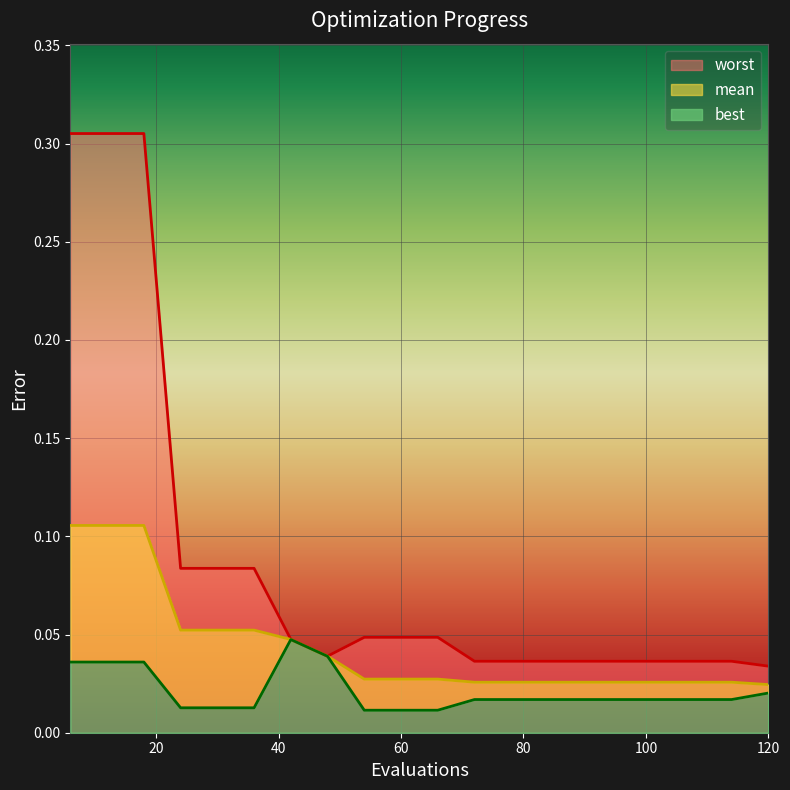

Reading left to right, extract all data points from this chart.

mean: 6=0.1	12=0.1	18=0.1	24=0.1	30=0.1	36=0.1	42=0.0	48=0.0	54=0.0	60=0.0	66=0.0	72=0.0	78=0.0	84=0.0	90=0.0	96=0.0	102=0.0	108=0.0	114=0.0	120=0.0
best: 6=0.0	12=0.0	18=0.0	24=0.0	30=0.0	36=0.0	42=0.0	48=0.0	54=0.0	60=0.0	66=0.0	72=0.0	78=0.0	84=0.0	90=0.0	96=0.0	102=0.0	108=0.0	114=0.0	120=0.0
worst: 6=0.3	12=0.3	18=0.3	24=0.1	30=0.1	36=0.1	42=0.0	48=0.0	54=0.0	60=0.0	66=0.0	72=0.0	78=0.0	84=0.0	90=0.0	96=0.0	102=0.0	108=0.0	114=0.0	120=0.0